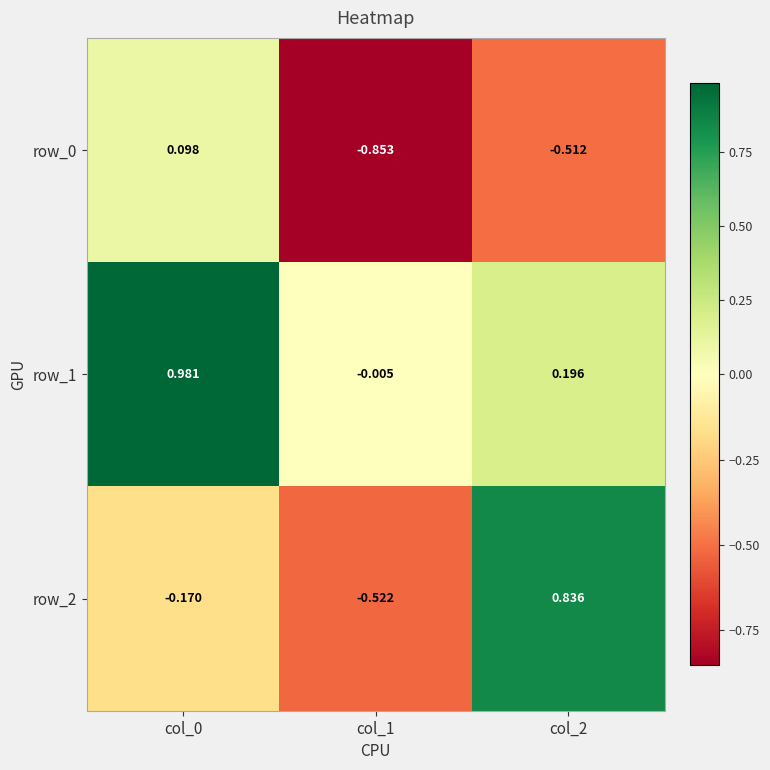

What is the minimum value for row_2?

-0.5